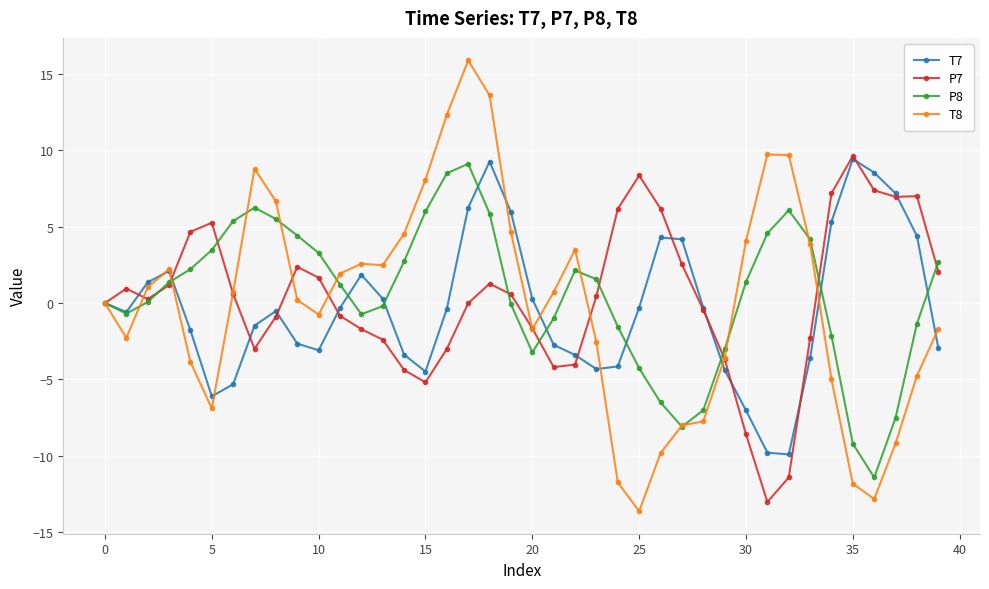

What is the value of the T7 point at the 27th from the left?

4.3